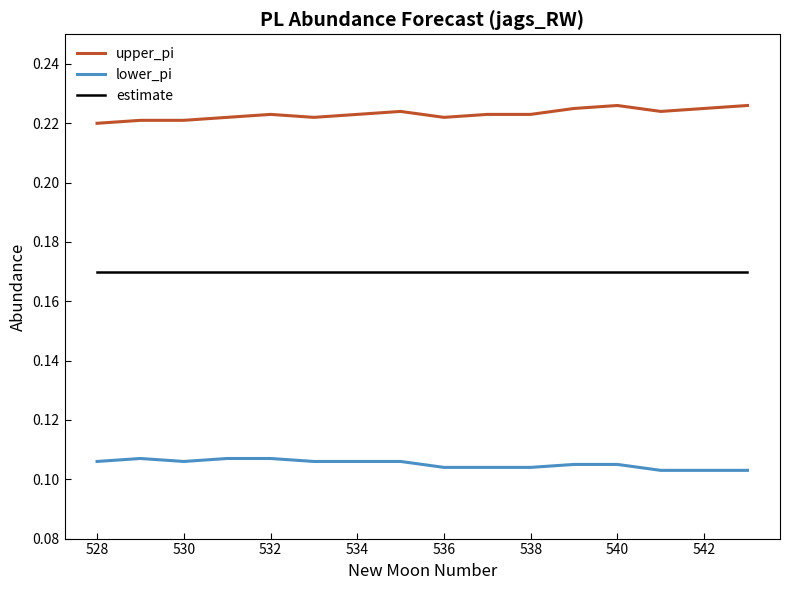

True or false: estimate and lower_pi intersect in this chart.

False